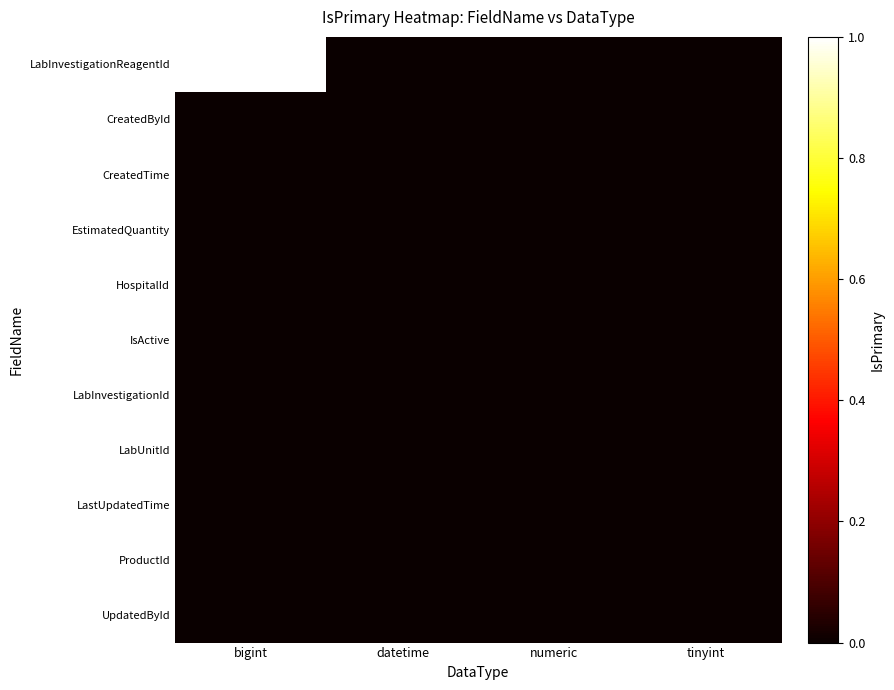

Reading left to right, list all the values displayed in this chart.

LabInvestigationReagentId: bigint=1	datetime=0	numeric=0	tinyint=0
CreatedById: bigint=0	datetime=0	numeric=0	tinyint=0
CreatedTime: bigint=0	datetime=0	numeric=0	tinyint=0
EstimatedQuantity: bigint=0	datetime=0	numeric=0	tinyint=0
HospitalId: bigint=0	datetime=0	numeric=0	tinyint=0
IsActive: bigint=0	datetime=0	numeric=0	tinyint=0
LabInvestigationId: bigint=0	datetime=0	numeric=0	tinyint=0
LabUnitId: bigint=0	datetime=0	numeric=0	tinyint=0
LastUpdatedTime: bigint=0	datetime=0	numeric=0	tinyint=0
ProductId: bigint=0	datetime=0	numeric=0	tinyint=0
UpdatedById: bigint=0	datetime=0	numeric=0	tinyint=0